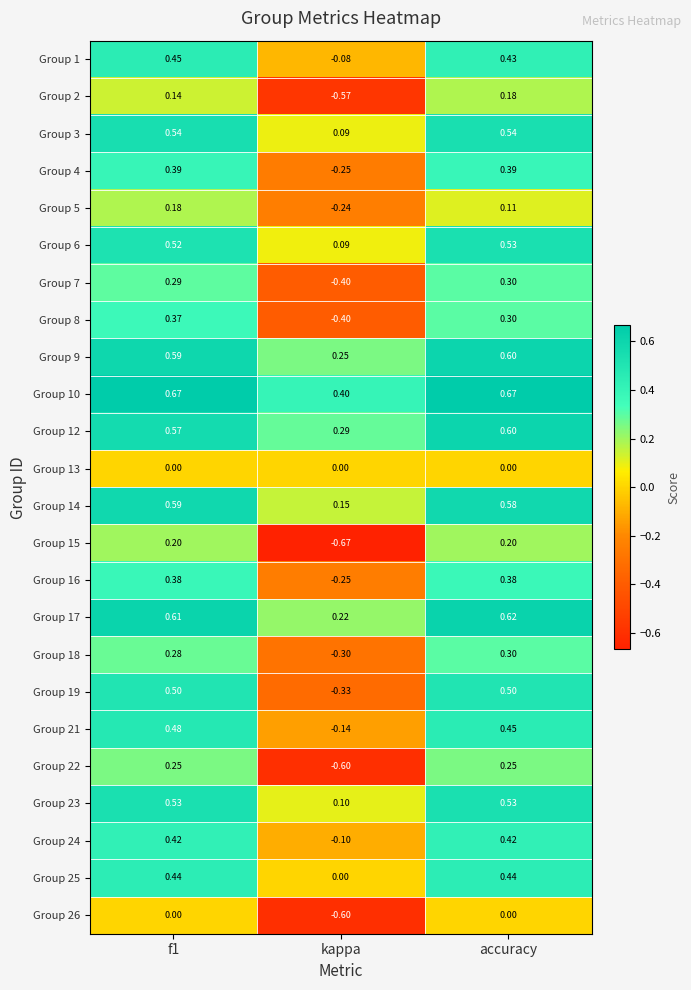

Which category has the lowest value across all series?

kappa